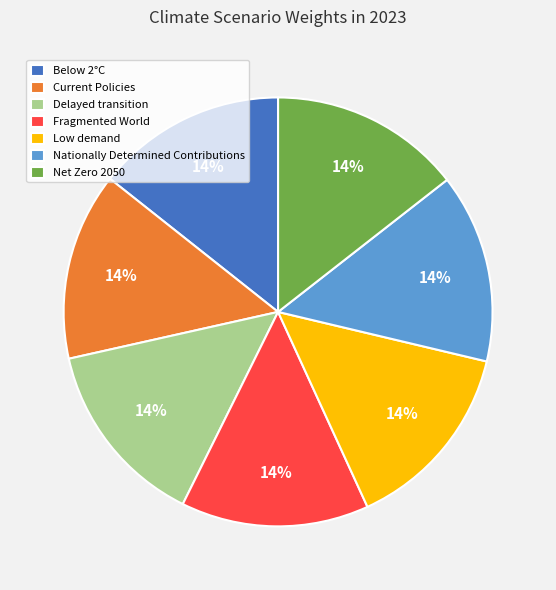

Does Current Policies account for over 50% of the chart?

No